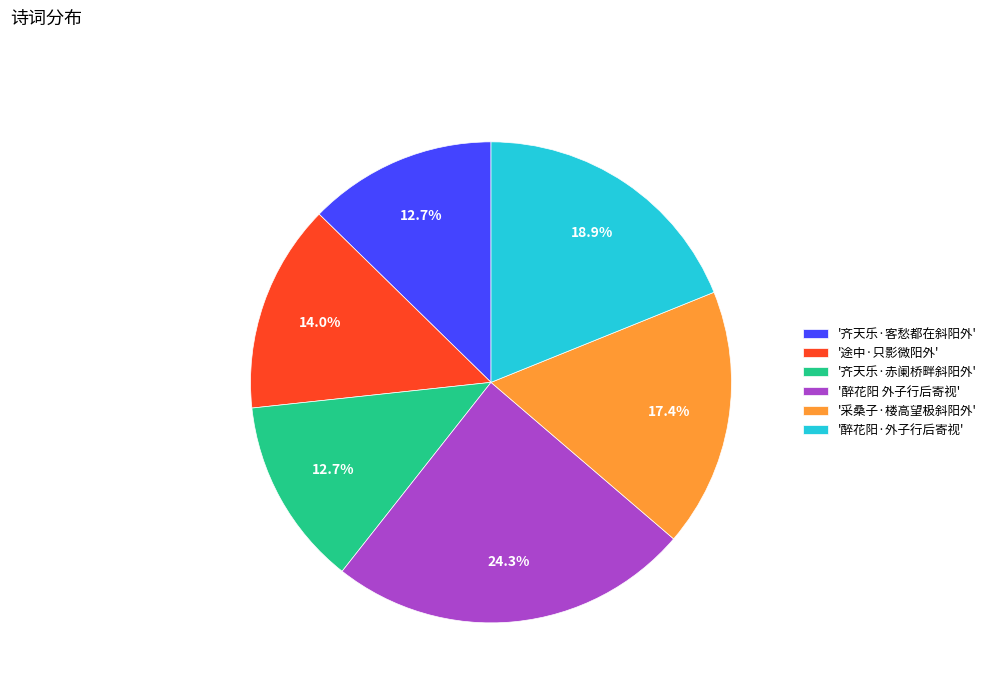

Does any single category account for the majority?

No